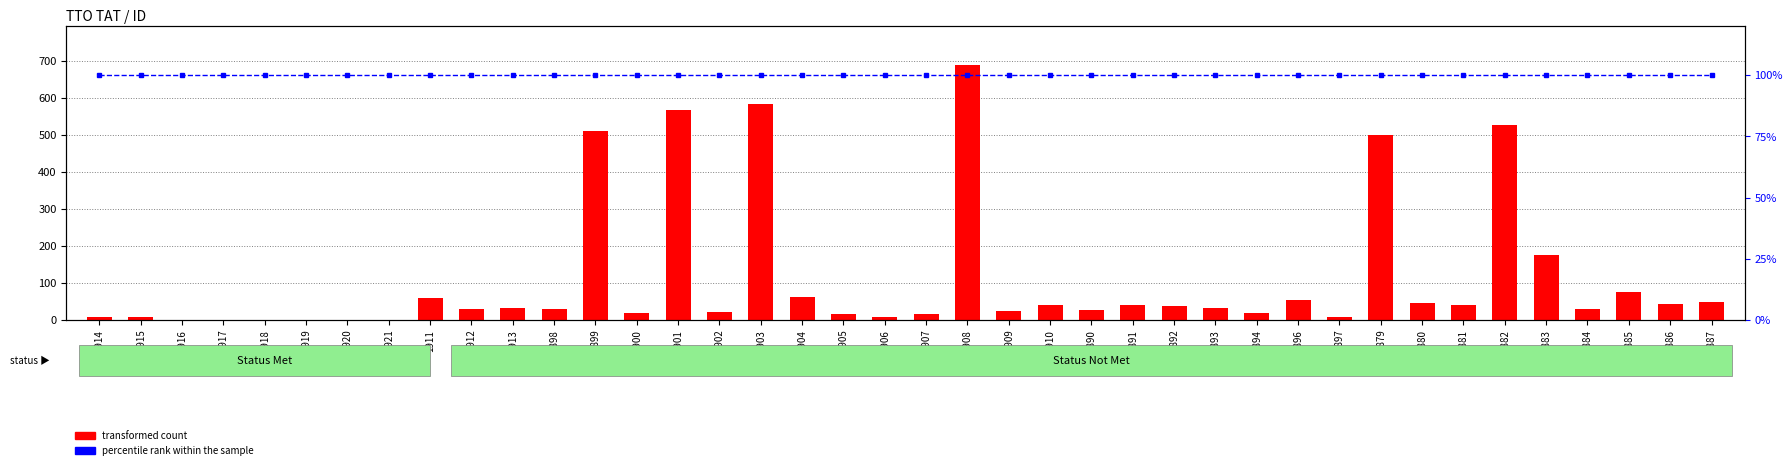

Which series has the largest total across all categories?

transformed count